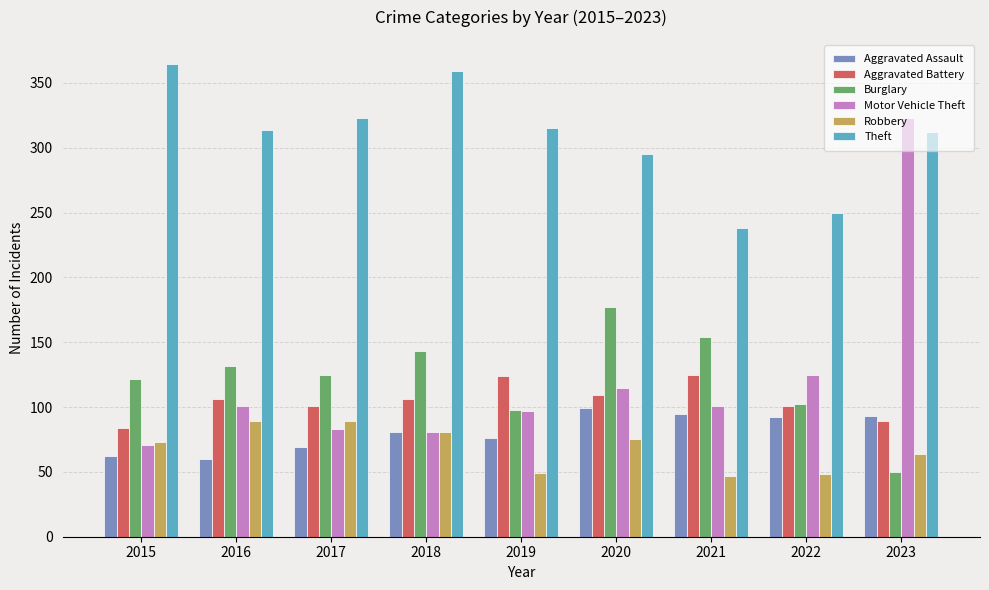

Which series has the largest range (max minus min)?

Motor Vehicle Theft